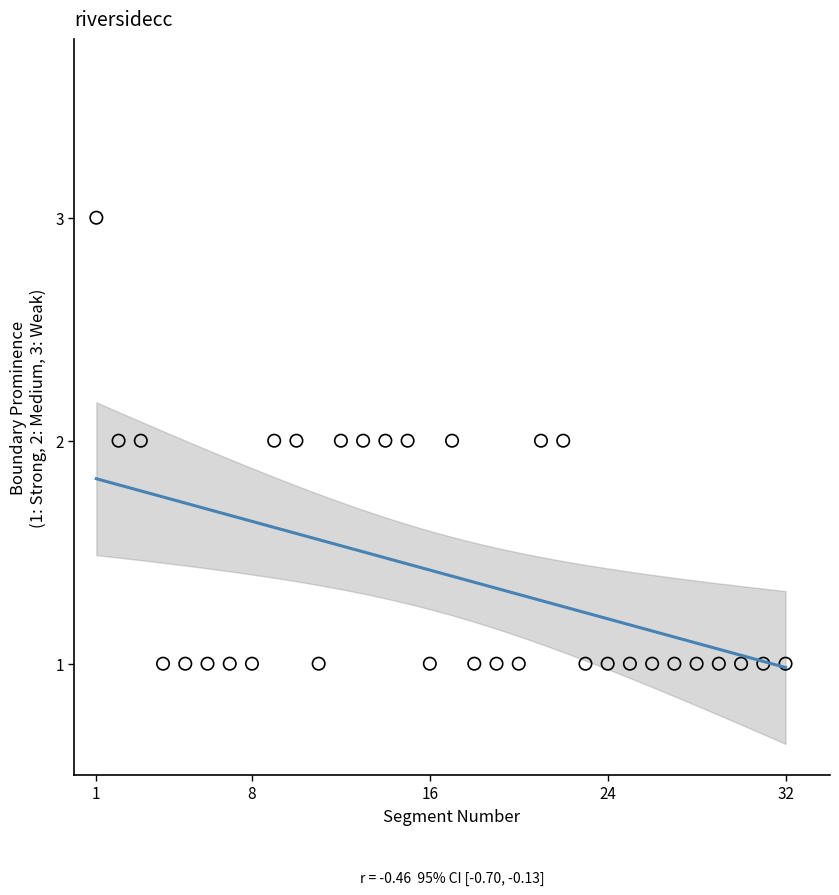

What is the range of X values (max minus min)?

31